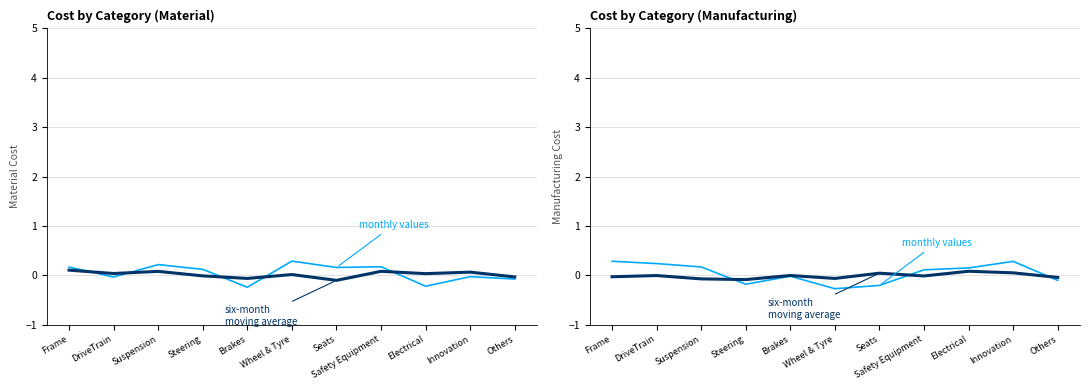

What is the sum of the monthly values values at Steering and Brakes?

-0.2